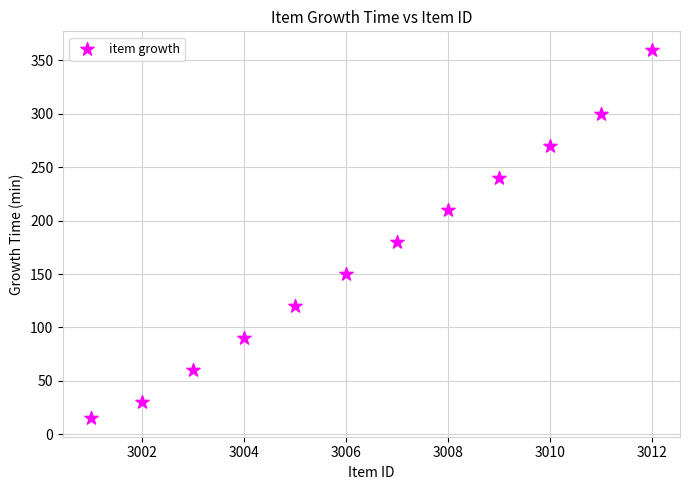

What is the average Y value?

169